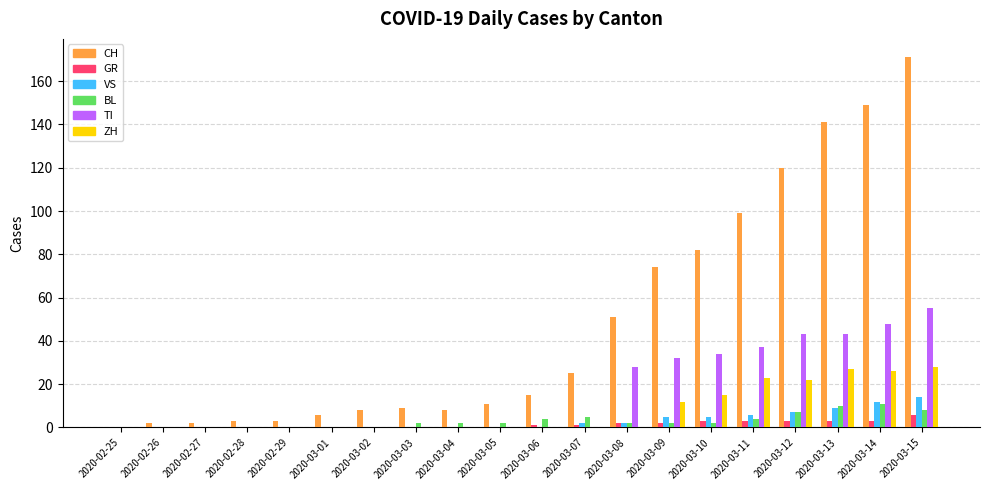

Which series has the largest total across all categories?

CH